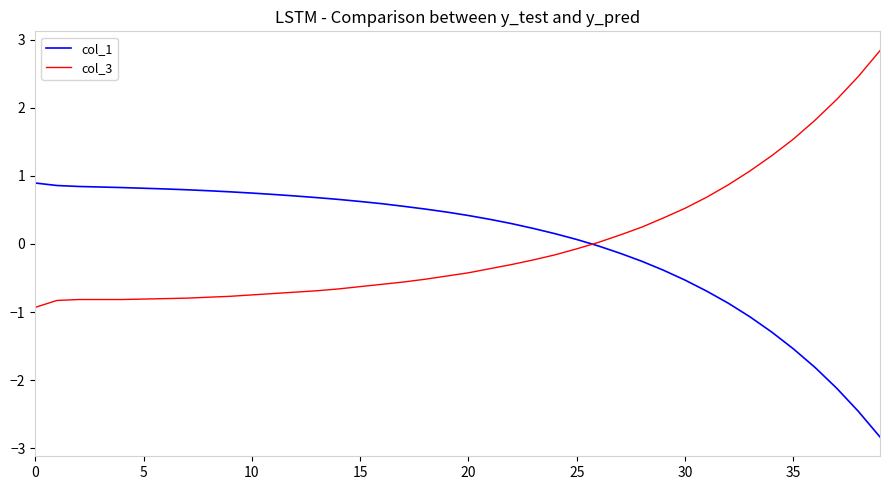

After their last crossing, which series has the higher values: col_3 or col_1?

col_3